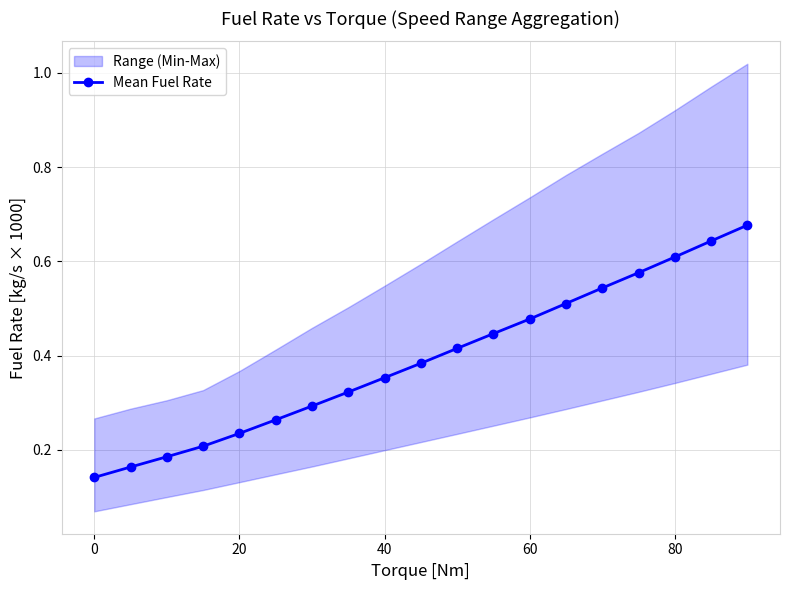

Count the number of categories in the chart.

19